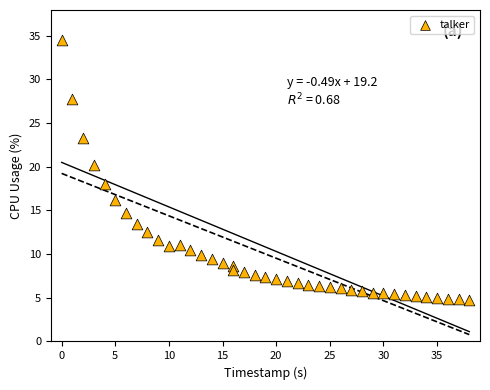

What is the range of X values (max minus min)?

38.0